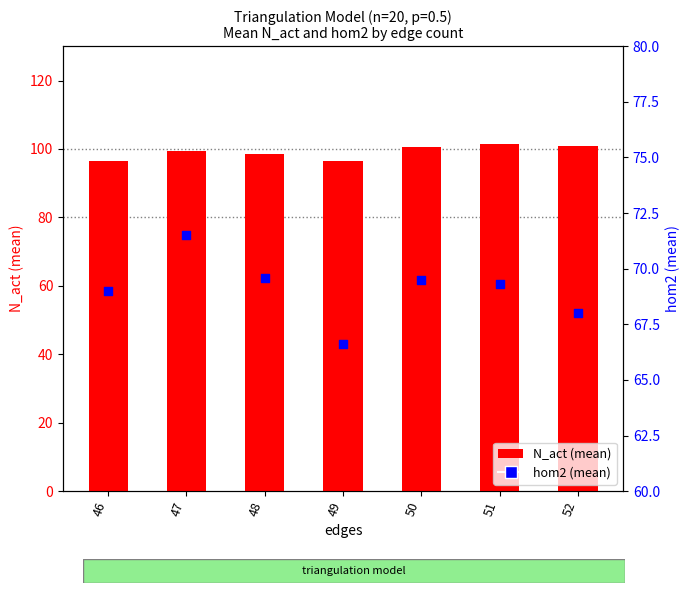

What is the total value across all series at 51?

170.6